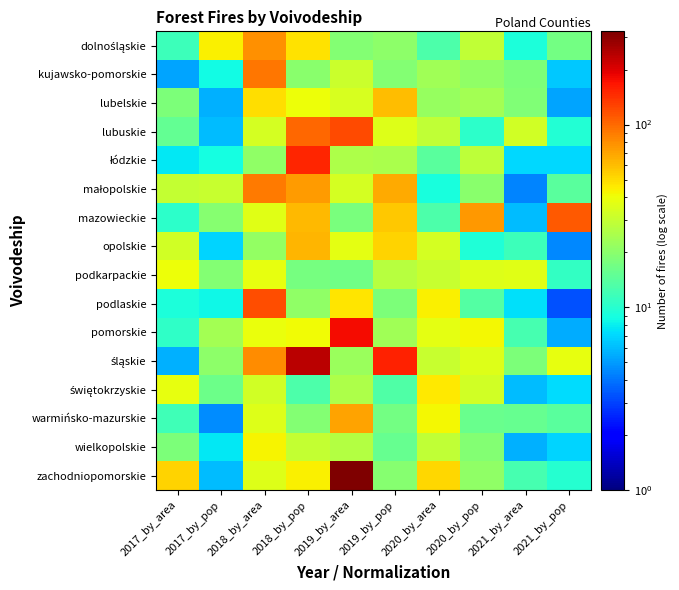

At how many categories does at least one series exceed 117?

4